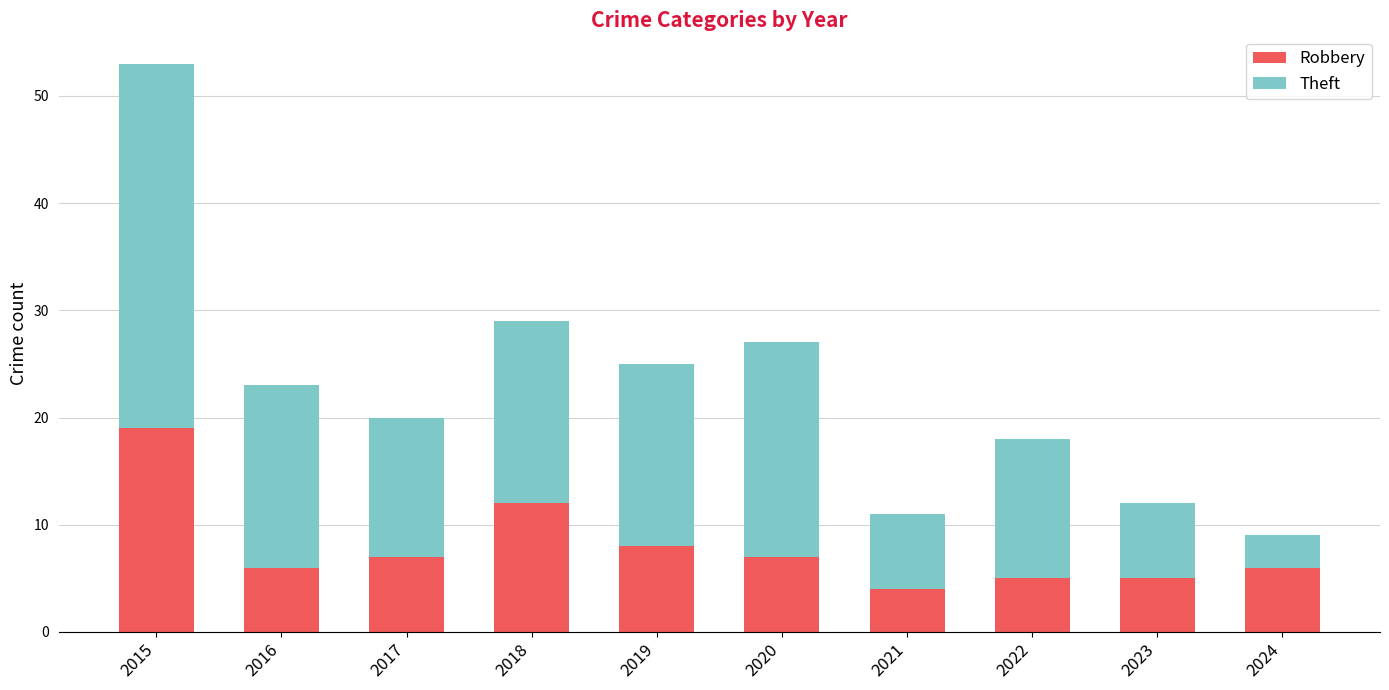

The Robbery series shows 7 at 2020. True or false?

True